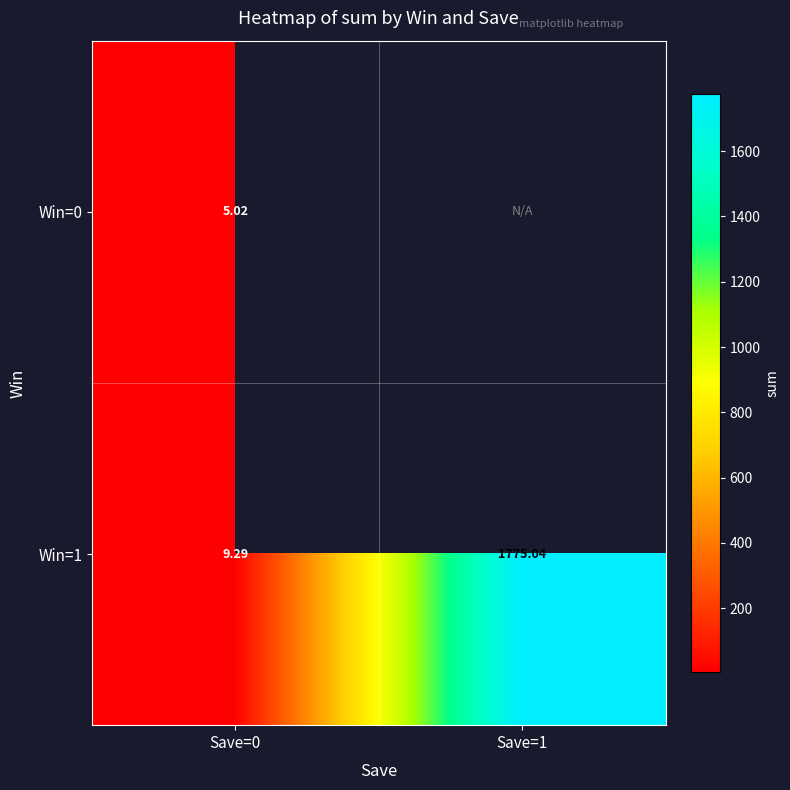

Rank the categories by Win=0 value from lowest to highest.

Save=0, Save=1